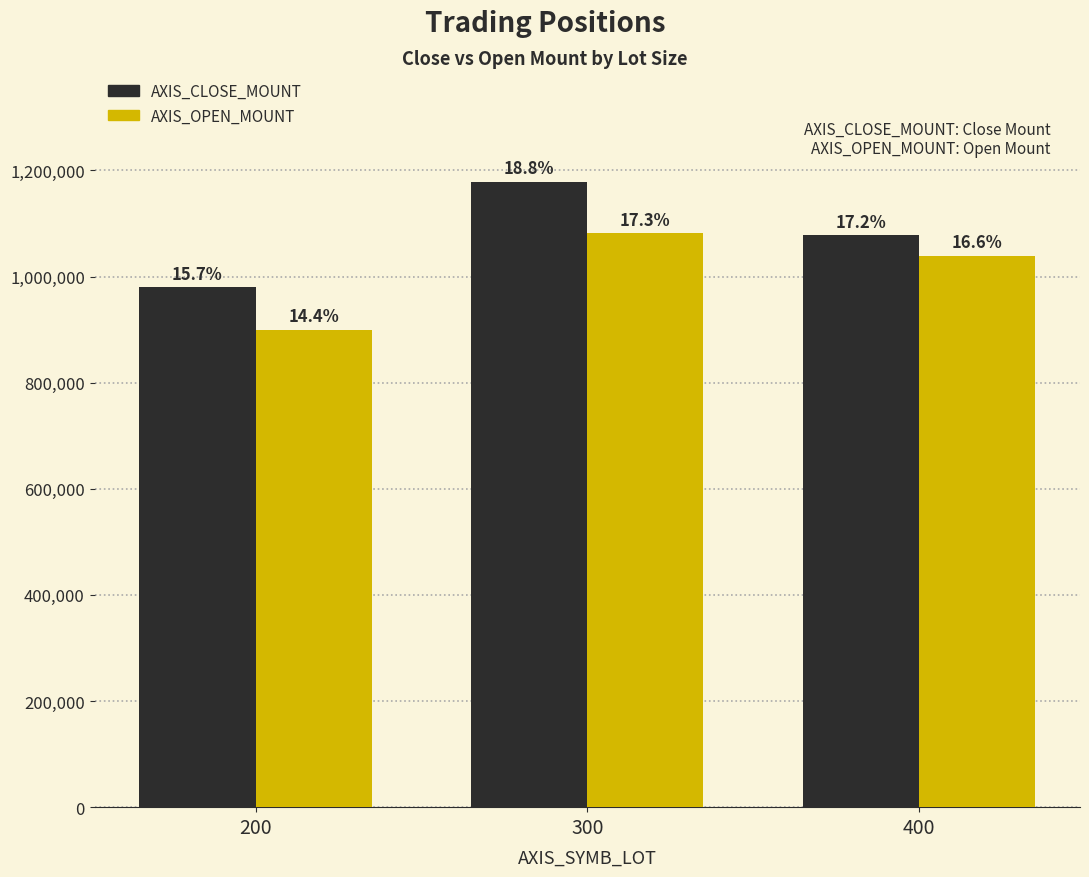

What is the value of the AXIS_CLOSE_MOUNT bar at the 1st from the left?

980000